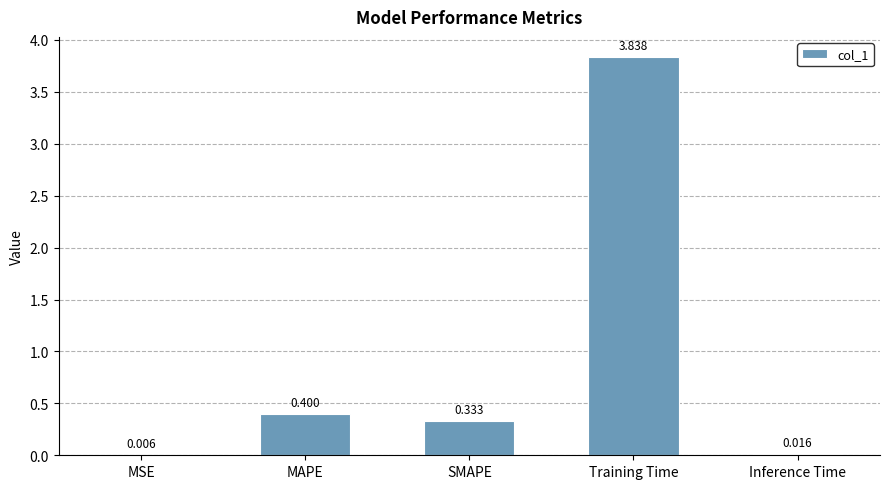

What is the sum of the values at MAPE and Training Time?

4.2